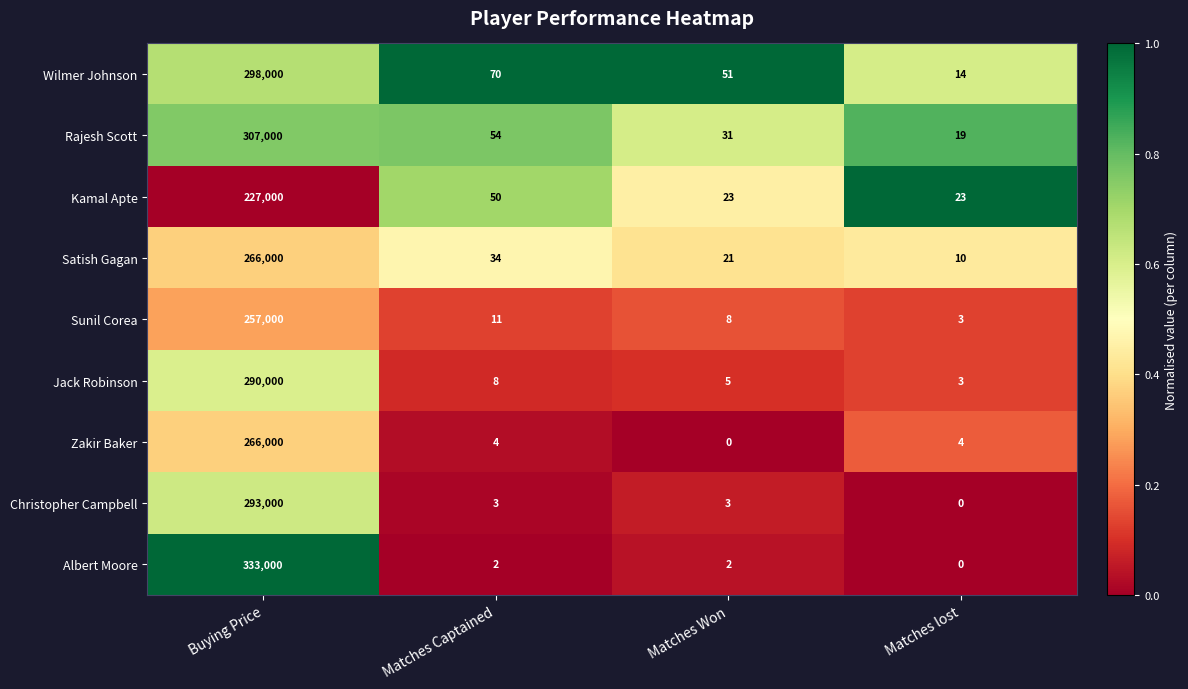

At which label is Satish Gagan closest to 133005?

Matches Captained